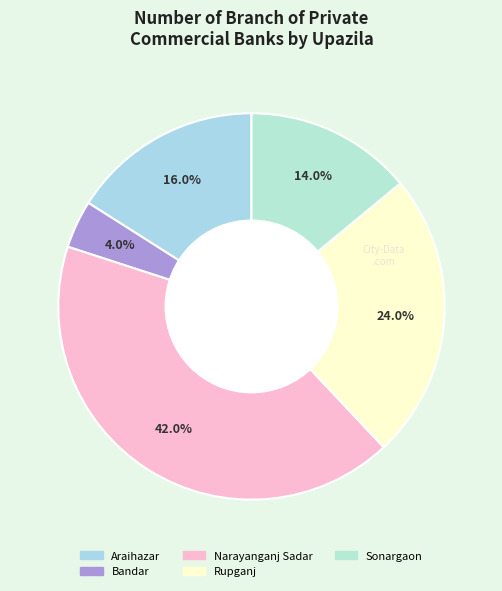

To the nearest percent, what is the difference between the Sonargaon and Rupganj slice percentages?

10%